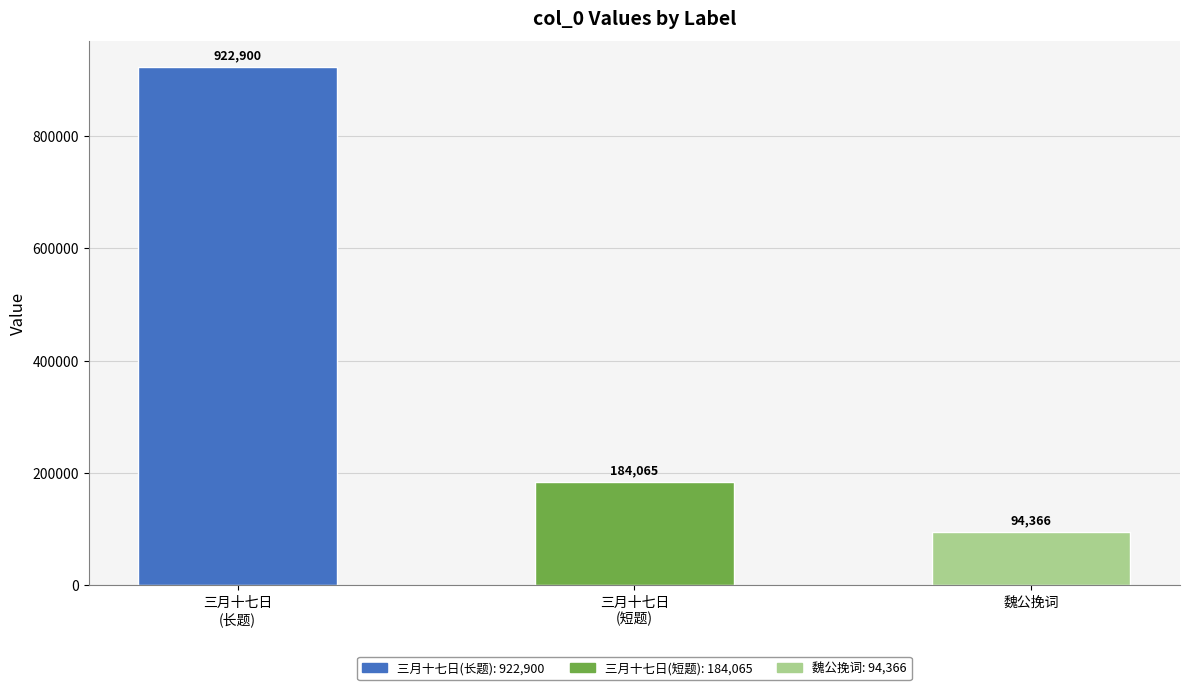

Rank the categories by value from highest to lowest.

三月十七日
(长题), 三月十七日
(短题), 魏公挽词